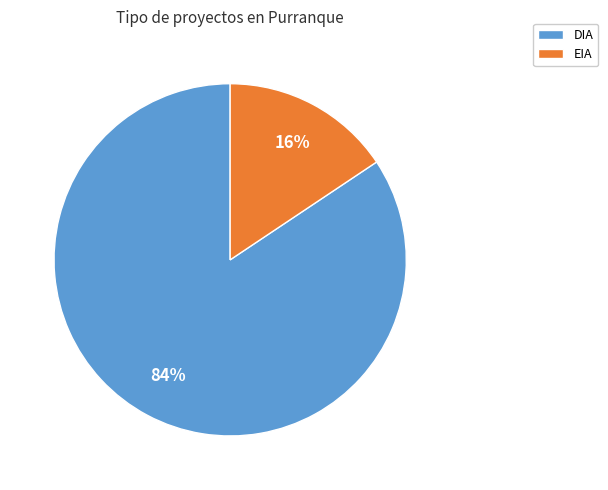

What percentage is the EIA slice, to the nearest percent?

16%